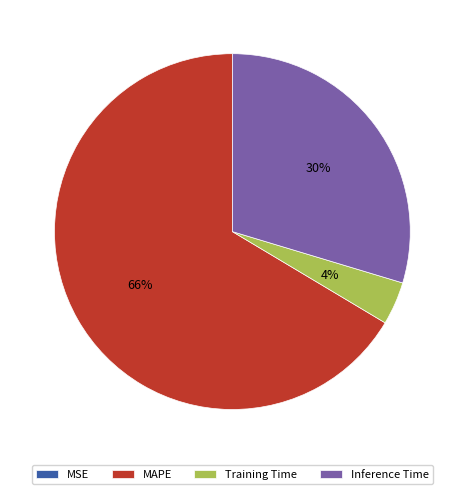

To the nearest percent, what portion does Inference Time represent?

30%